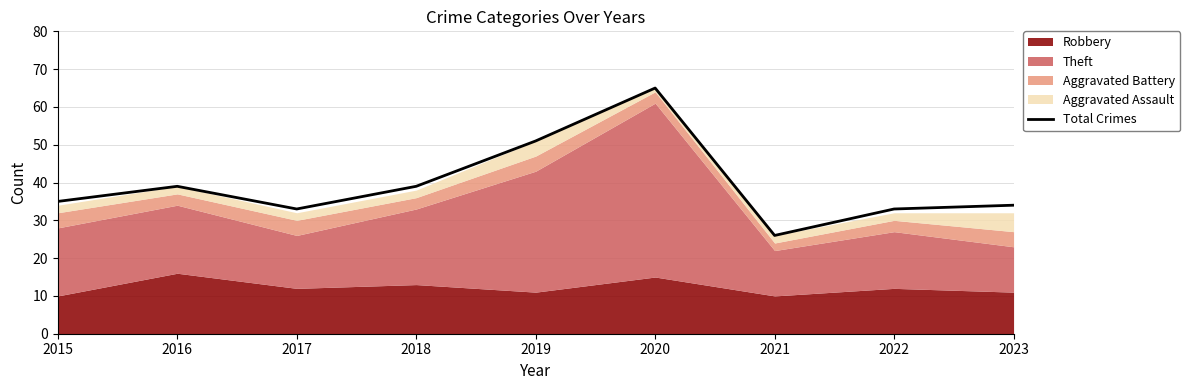

True or false: the data shows 100 at 2020.

False